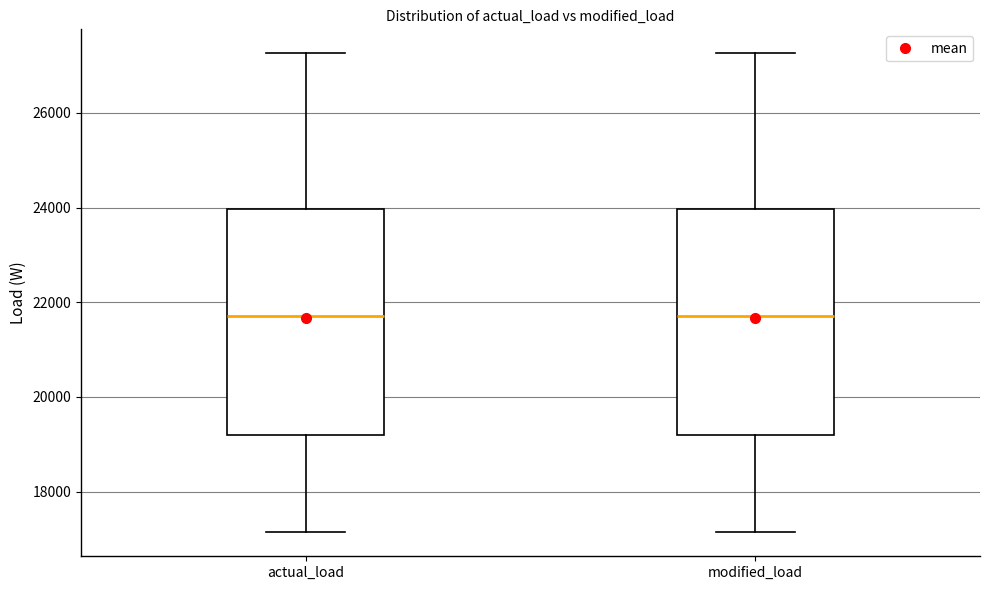

Where is the lower edge of the box for actual_load on the y-axis? The values are not printed on the chart, so give them approximately, as read against the axis.

19200